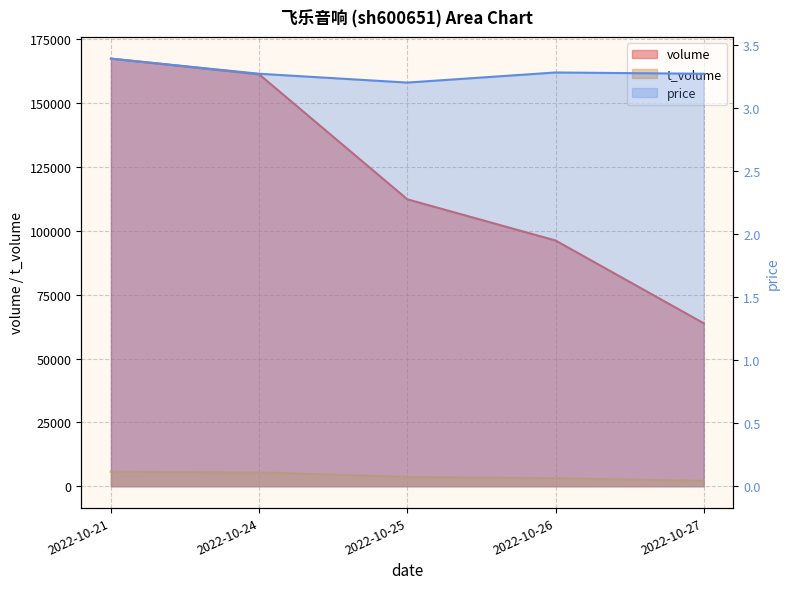

What is the sum of all volume values?

601127.0